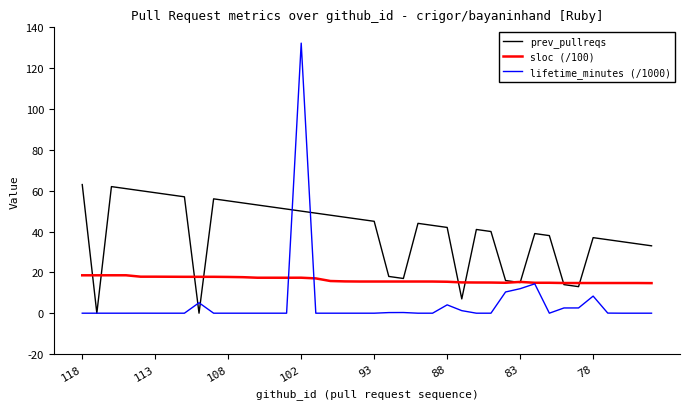

How many lines are shown in the chart?

3